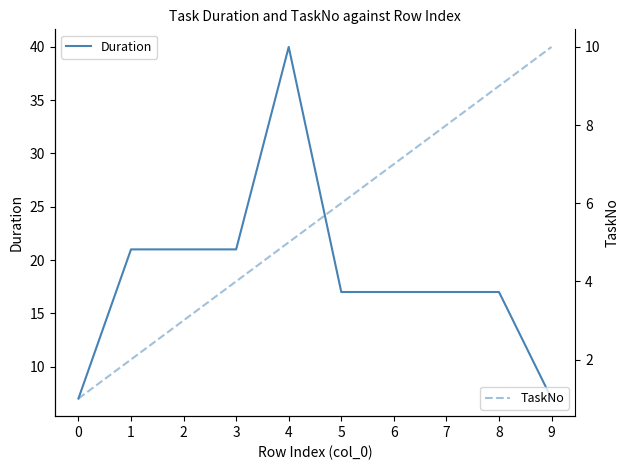

What is the spread (max minus min) of values at 3?

17